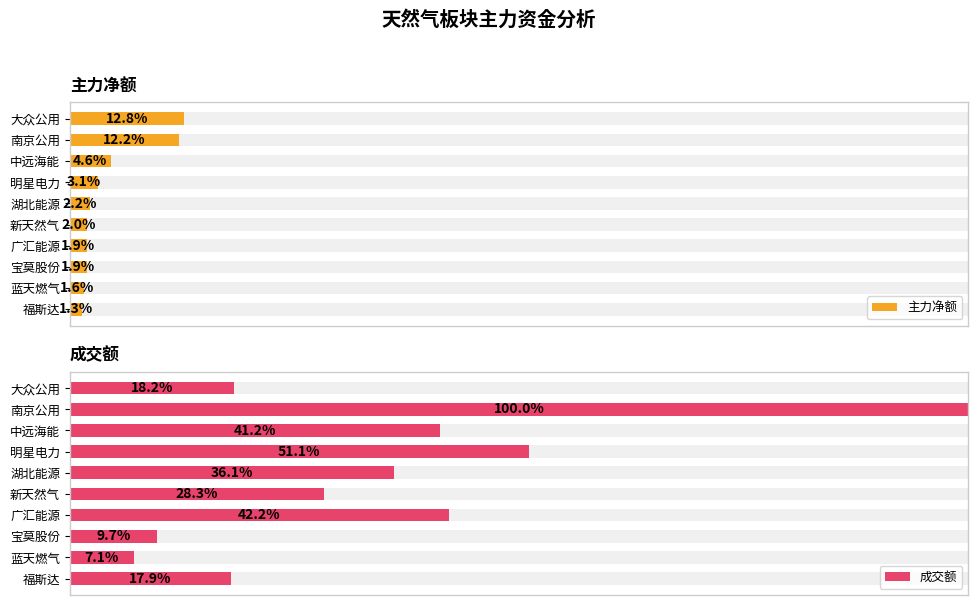

What is the minimum value for 主力净额?

1.3